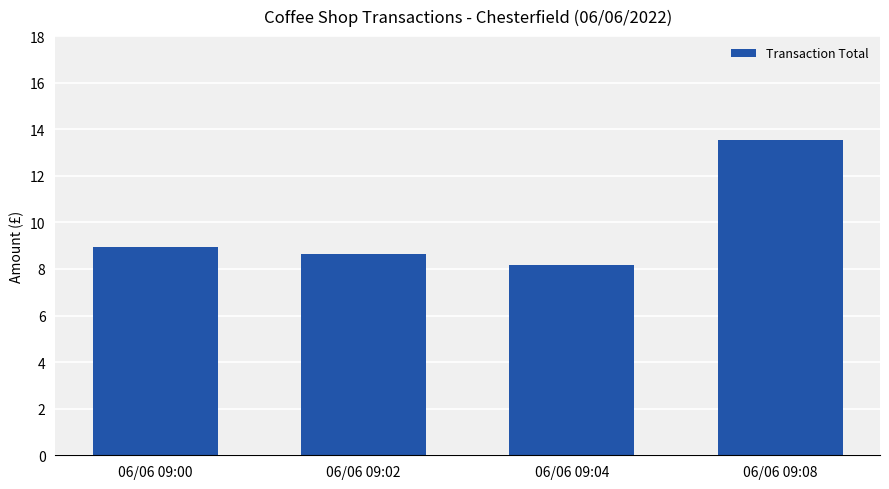

Approximately how many times larger is the value at 06/06 09:04 compared to 06/06 09:08?

0.6